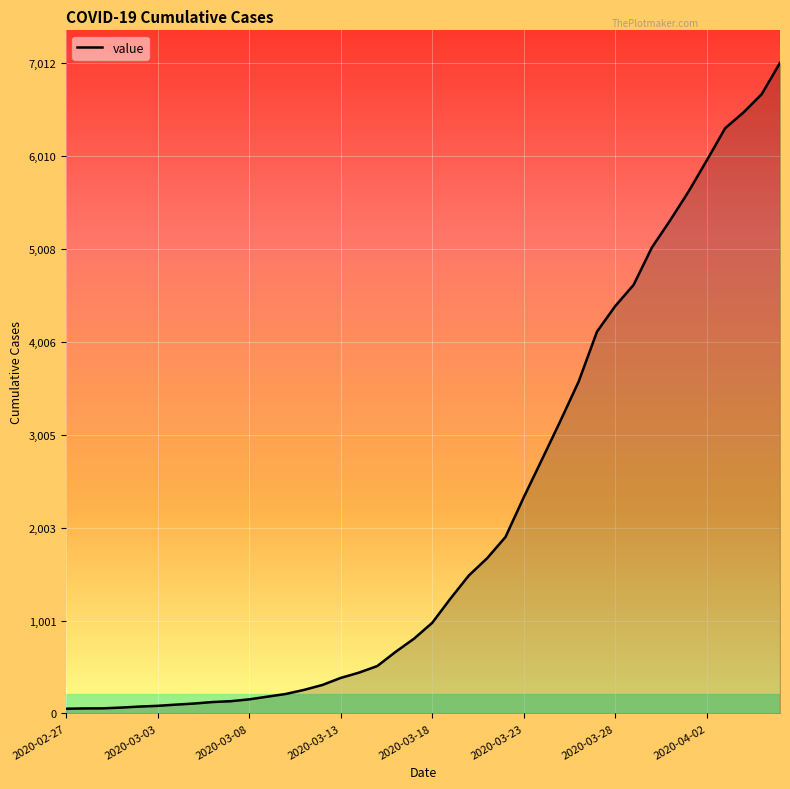

What is the maximum value shown in the chart?

7012